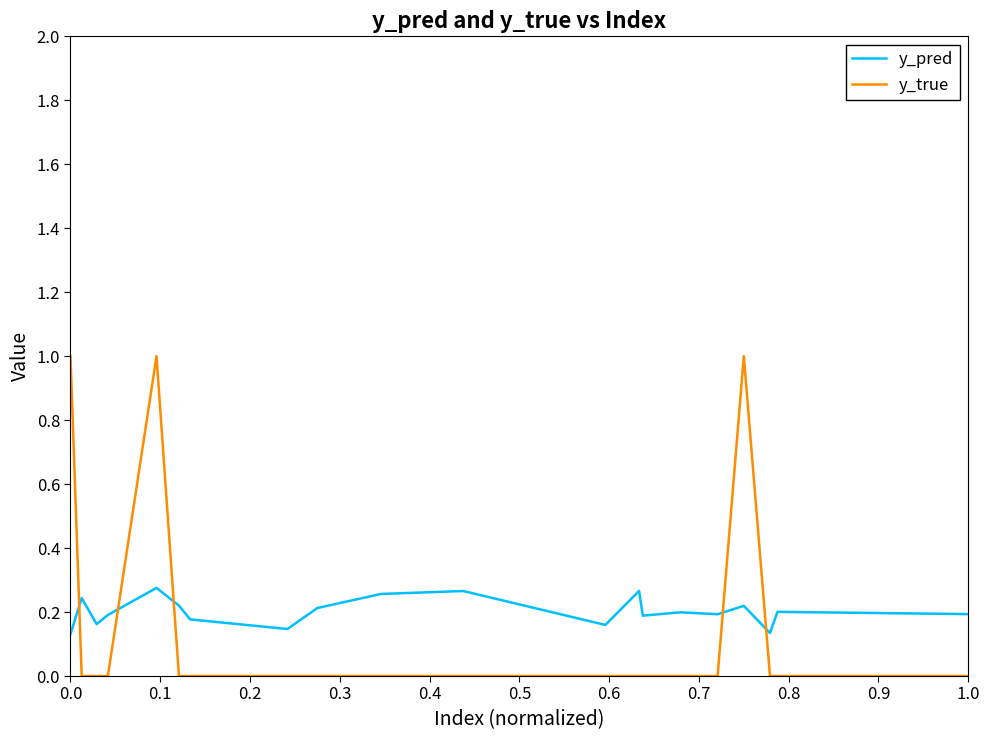

List the series in order of their peak value, highest first.

y_true, y_pred